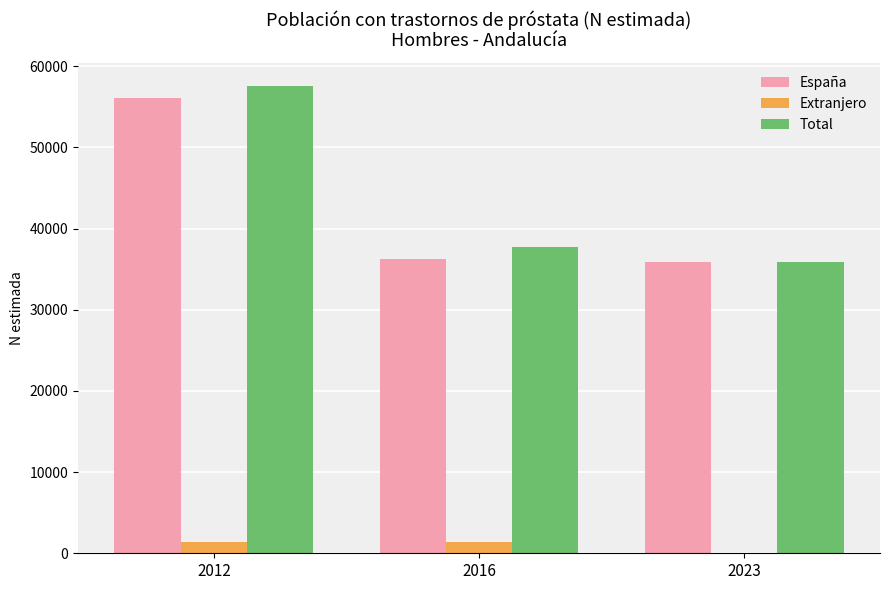

What is the sum of all Extranjero values?

2803